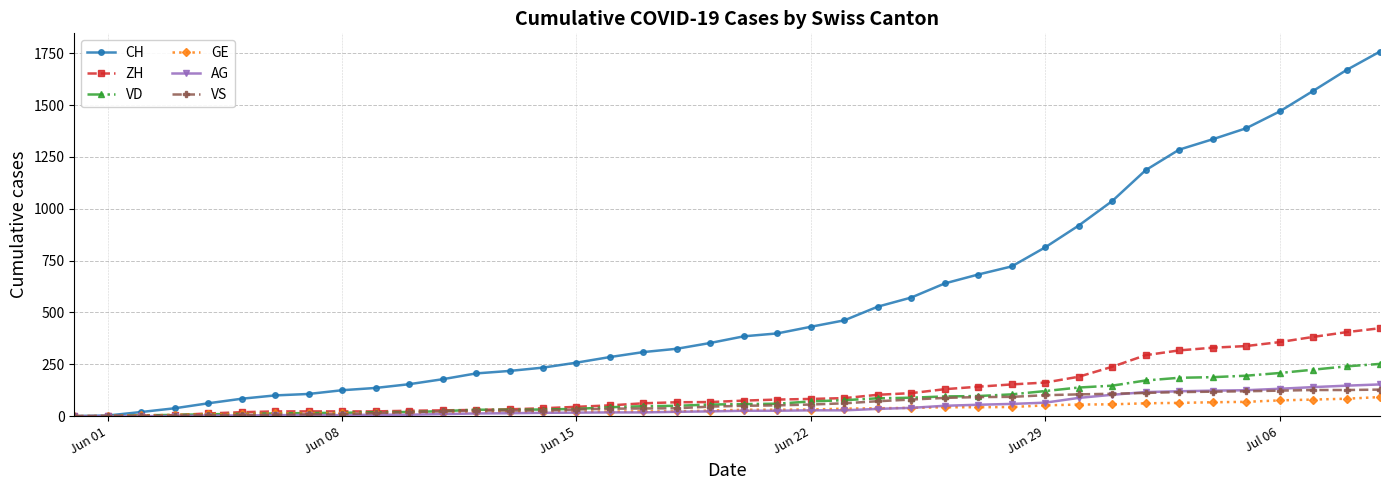

Which series has the largest total across all categories?

CH